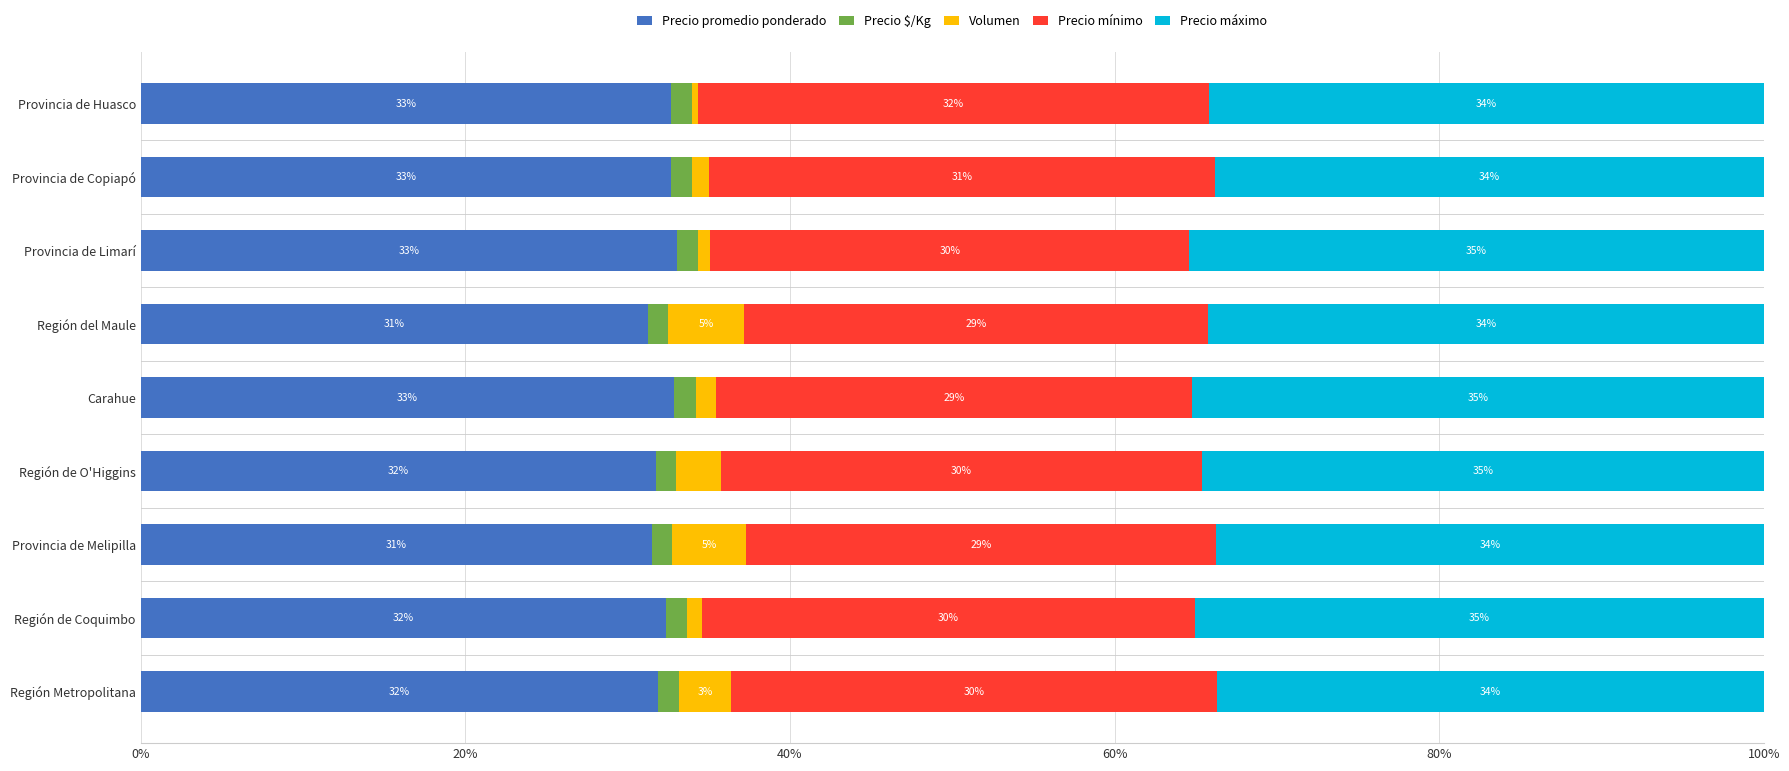

What is the lowest value of the Precio promedio ponderado series?

31.3